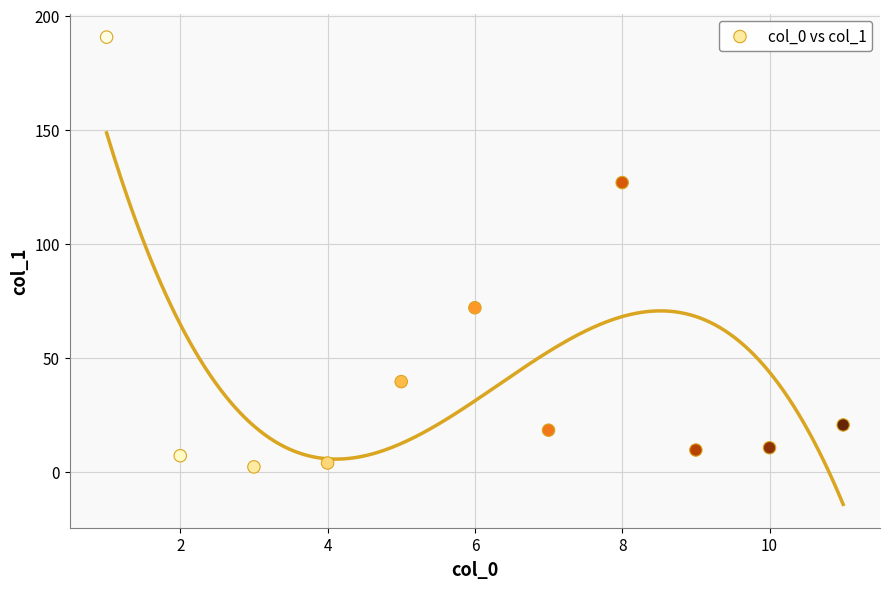

What Y value in the scatter plot is closest to 96?

71.9